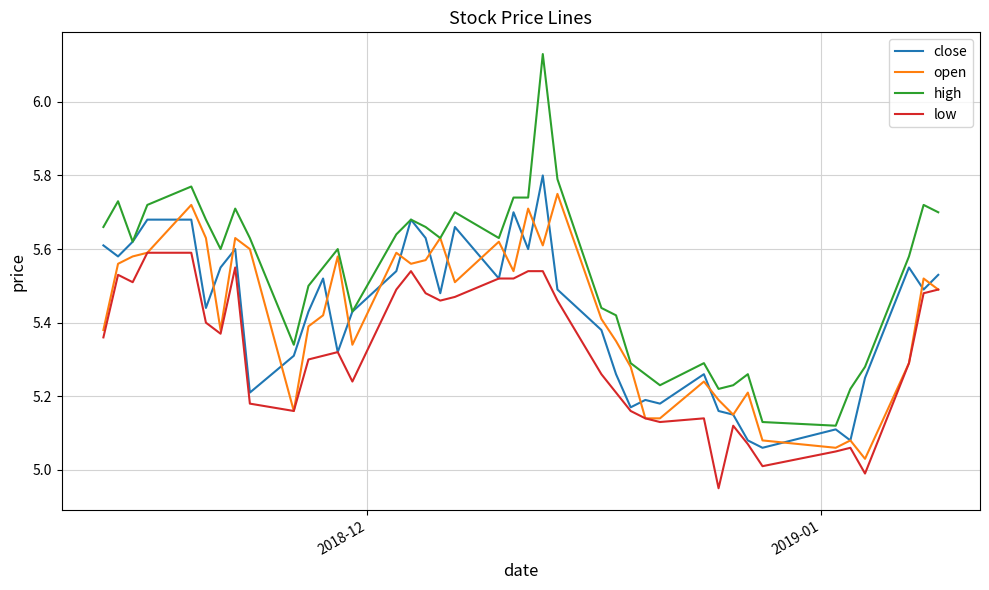

Which series has the largest total across all categories?

high